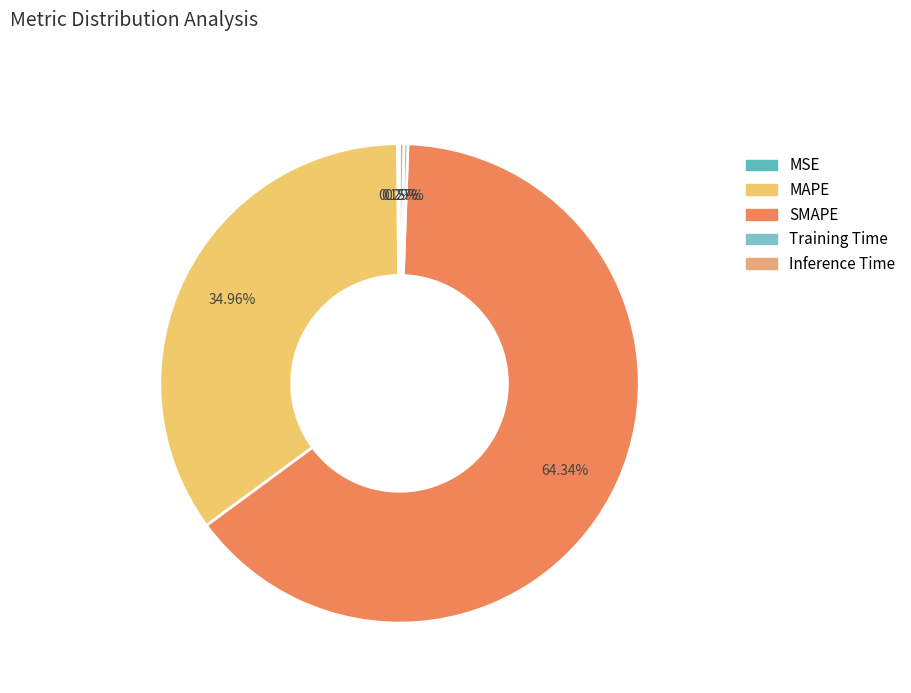

Rank the categories by value from lowest to highest.

MSE, Training Time, Inference Time, MAPE, SMAPE